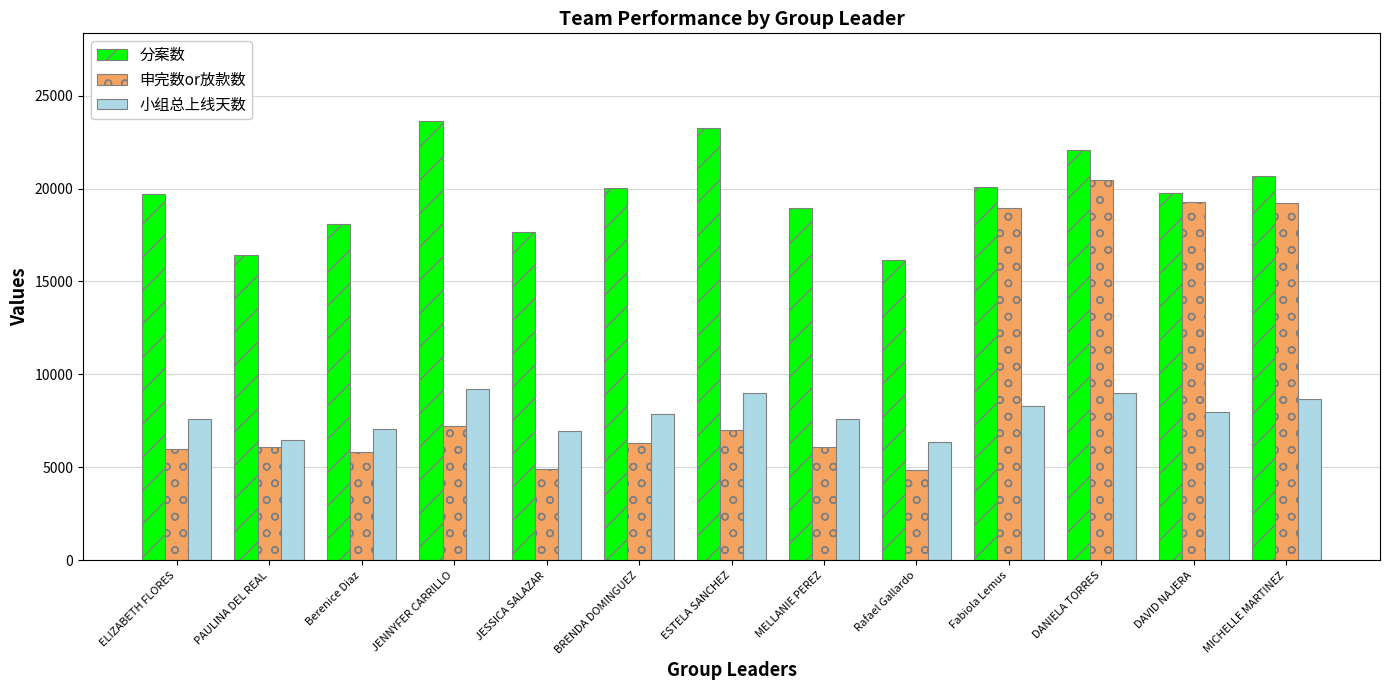

How many bars are there in total?

39